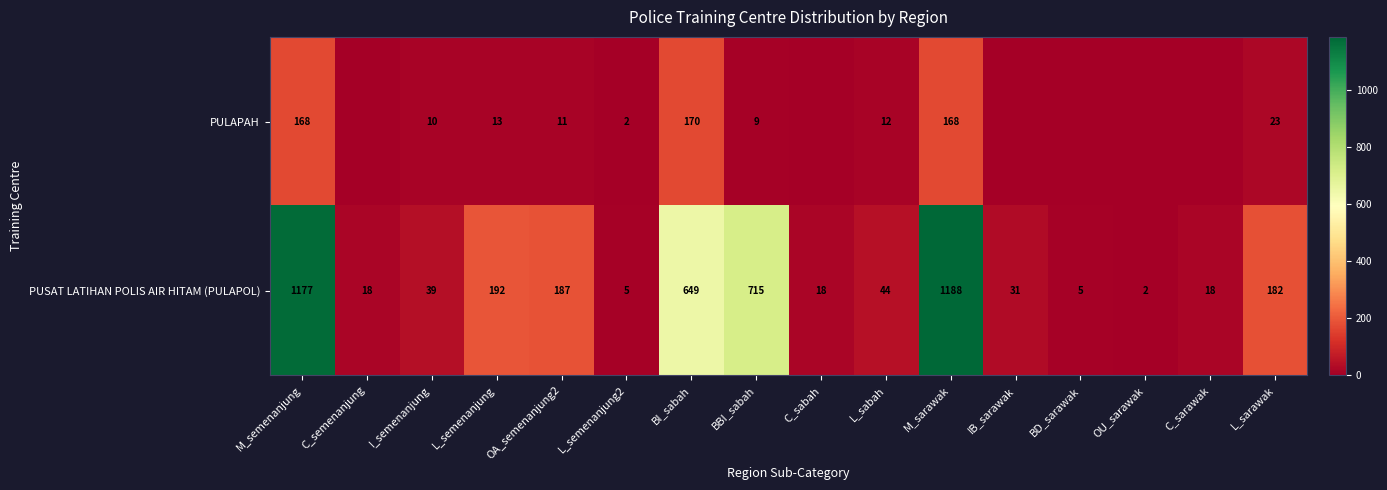

Which category has the highest value across all series?

M_sarawak